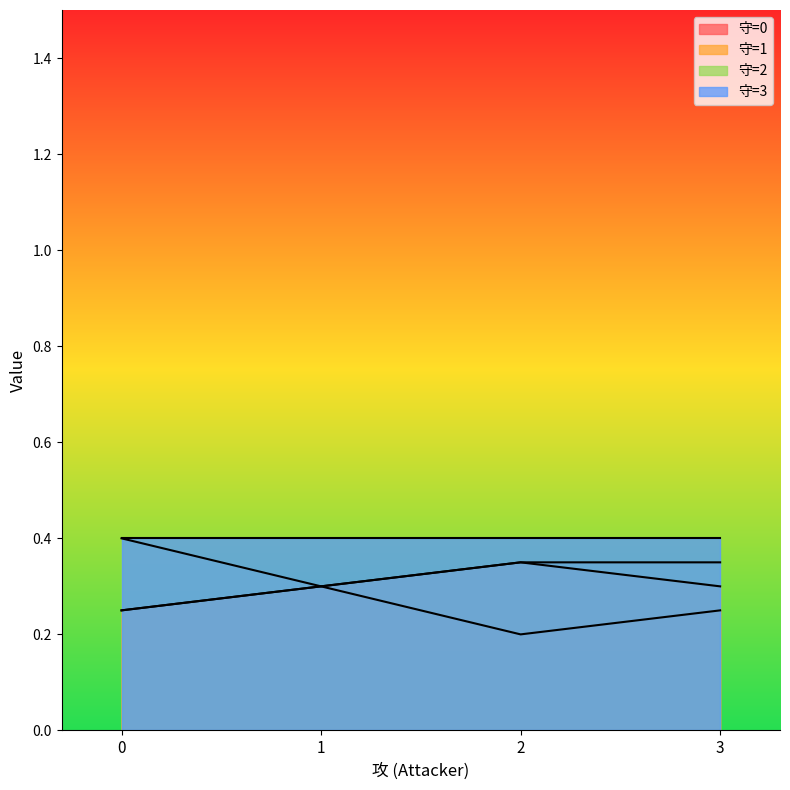

List the labels in order of 0 value, smallest first.

2, 0, 3, 1